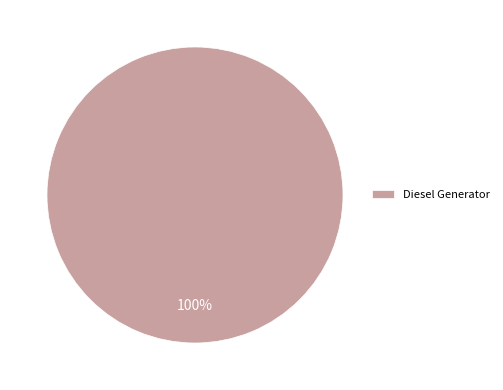

True or false: Diesel Generator accounts for 88% of the total.

False